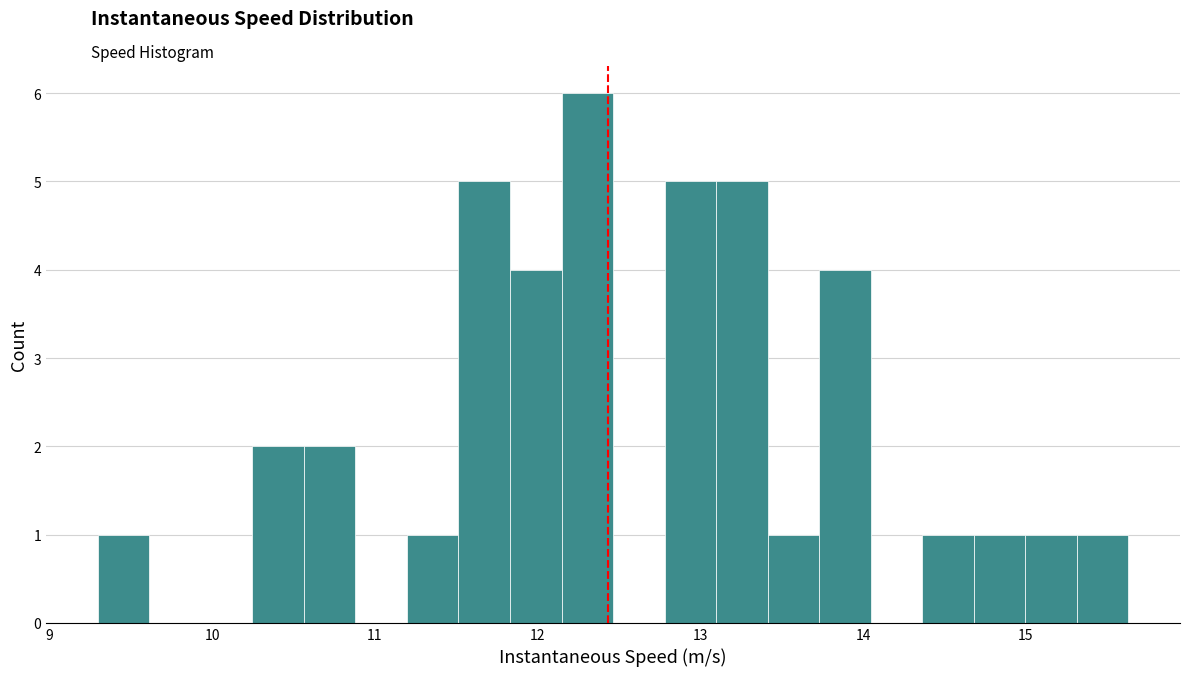

Around what value on the x-axis is the tallest bar? Give the approximate position of its centre, as read against the axis.

12.3